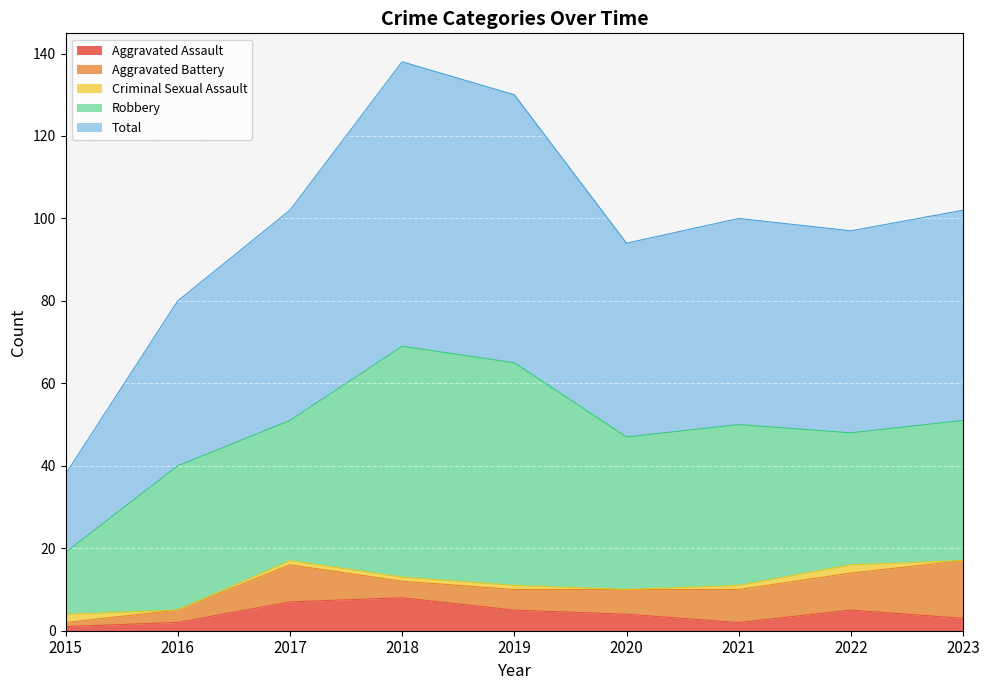

Reading right to left, list all the values displayed in this chart.

Aggravated Assault: 2023=3	2022=5	2021=2	2020=4	2019=5	2018=8	2017=7	2016=2	2015=1
Aggravated Battery: 2023=14	2022=9	2021=8	2020=6	2019=5	2018=4	2017=9	2016=3	2015=1
Criminal Sexual Assault: 2023=0	2022=2	2021=1	2020=0	2019=1	2018=1	2017=1	2016=0	2015=2
Robbery: 2023=34	2022=32	2021=39	2020=37	2019=54	2018=56	2017=34	2016=35	2015=15
Total: 2023=51	2022=49	2021=50	2020=47	2019=65	2018=69	2017=51	2016=40	2015=19